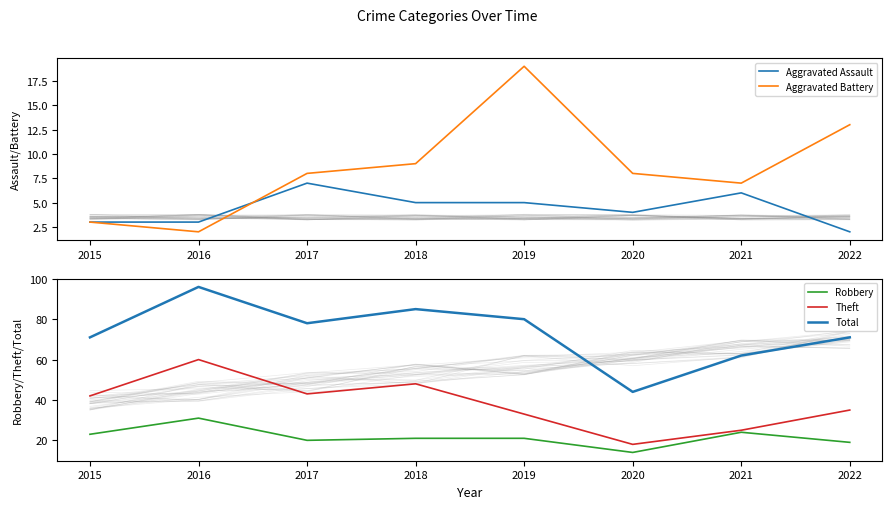

Where does the Robbery series first go above 21?

2015